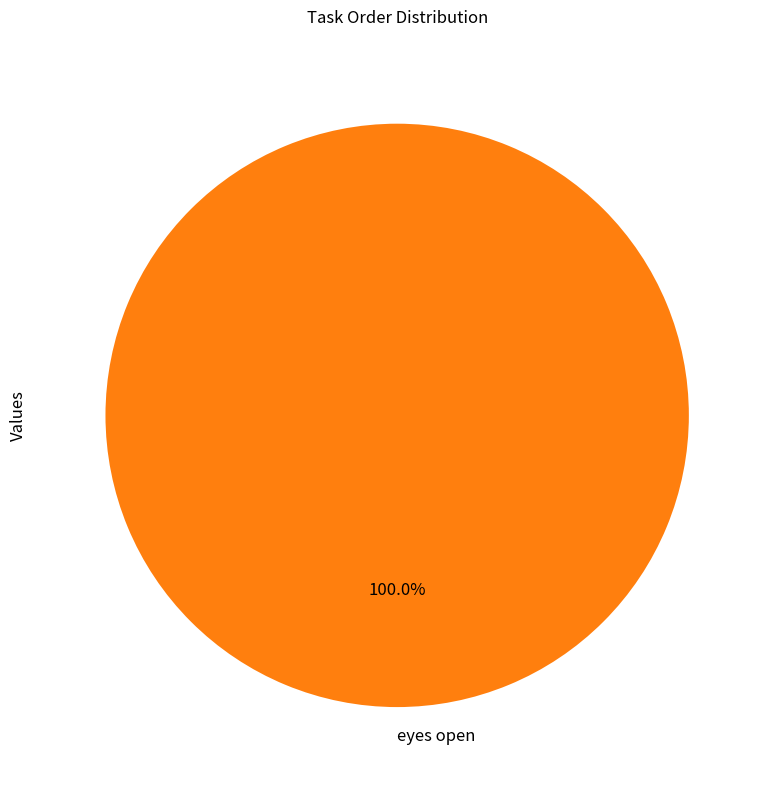

Rank the categories by value from highest to lowest.

eyes open